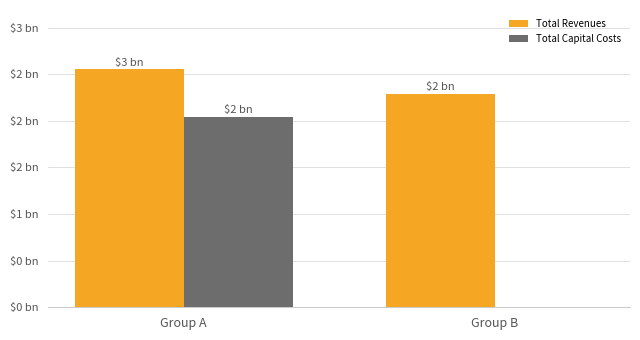

Are the bars horizontal?

No